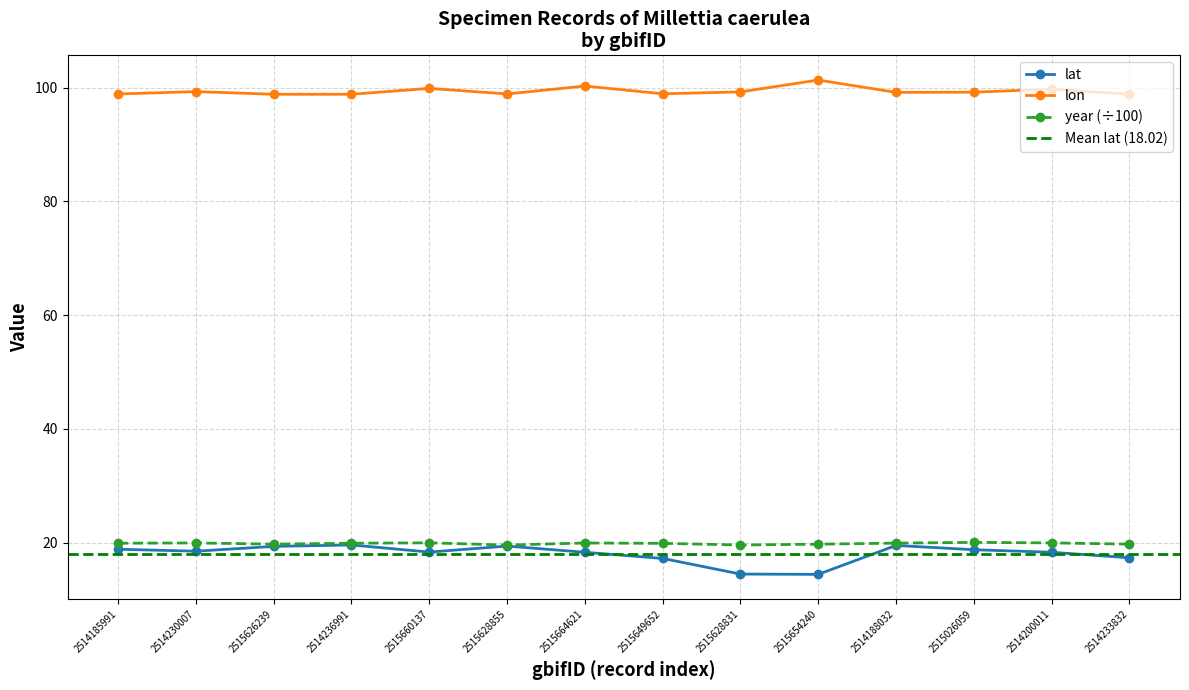

What is the difference between the second highest and minimum values in the lat series?

5.1